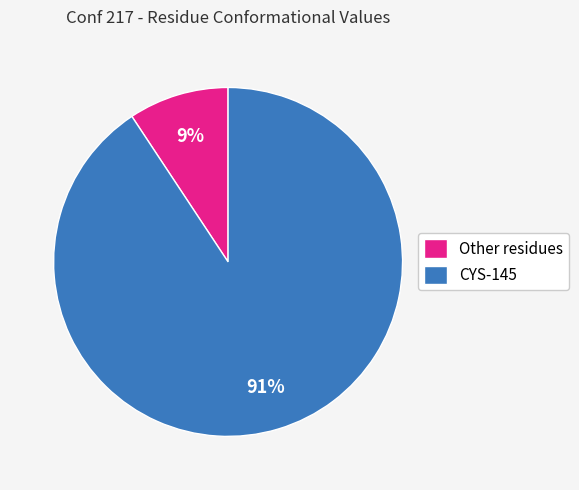

To the nearest percent, what percentage of the pie is Other residues?

9%